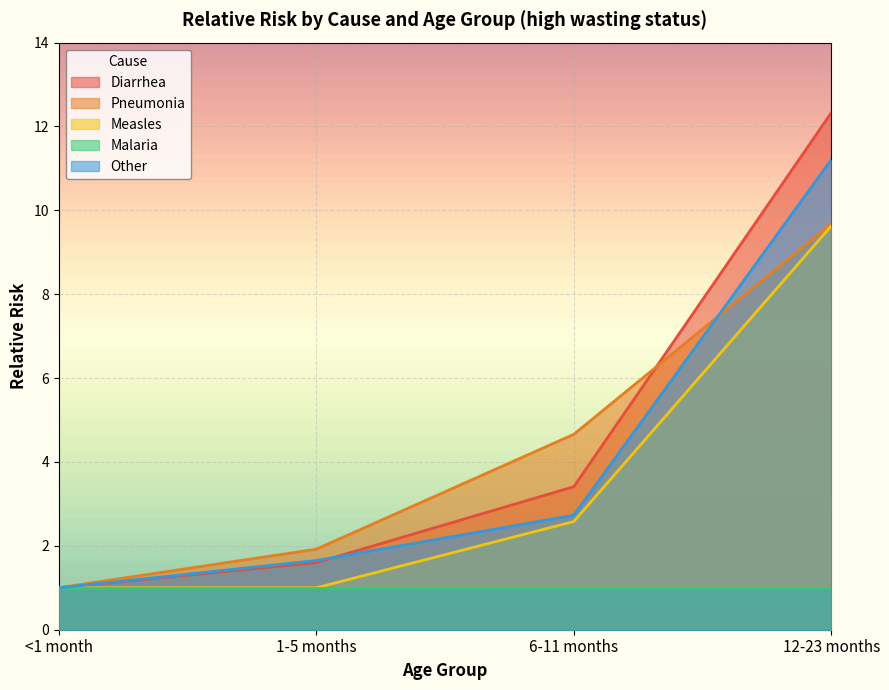

Which series has the widest spread of values?

Diarrhea